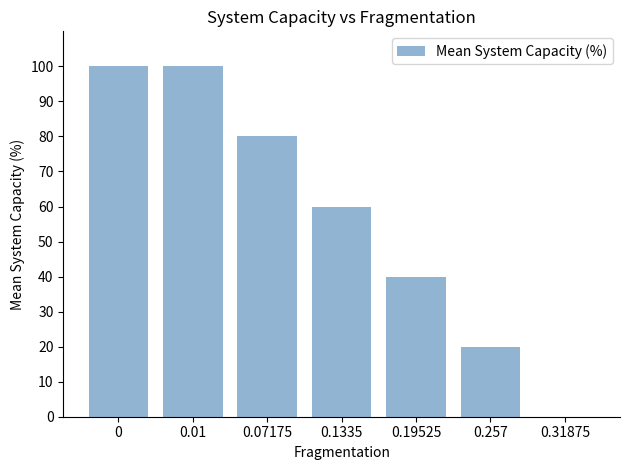

How many positive values are there?

6